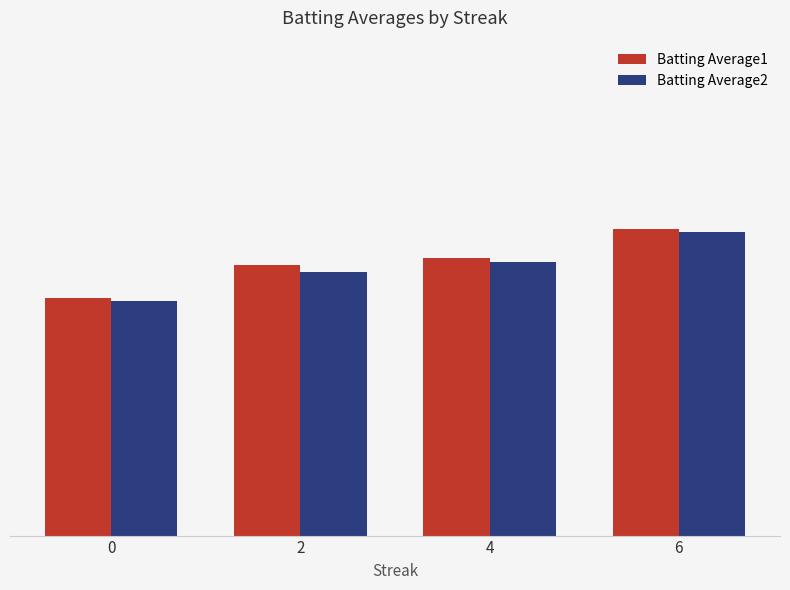

What are all the series names shown in the legend?

Batting Average1, Batting Average2